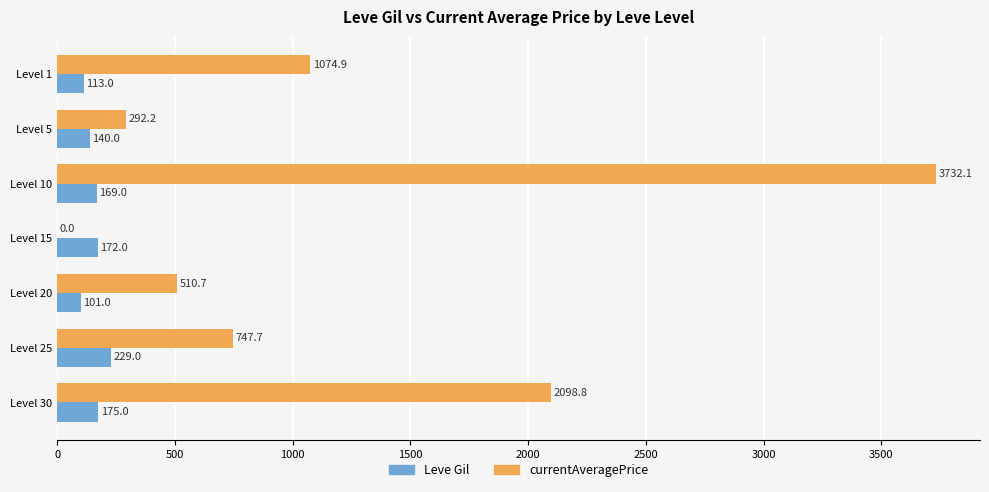

The Leve Gil series shows 172.0 at Level 15. True or false?

True